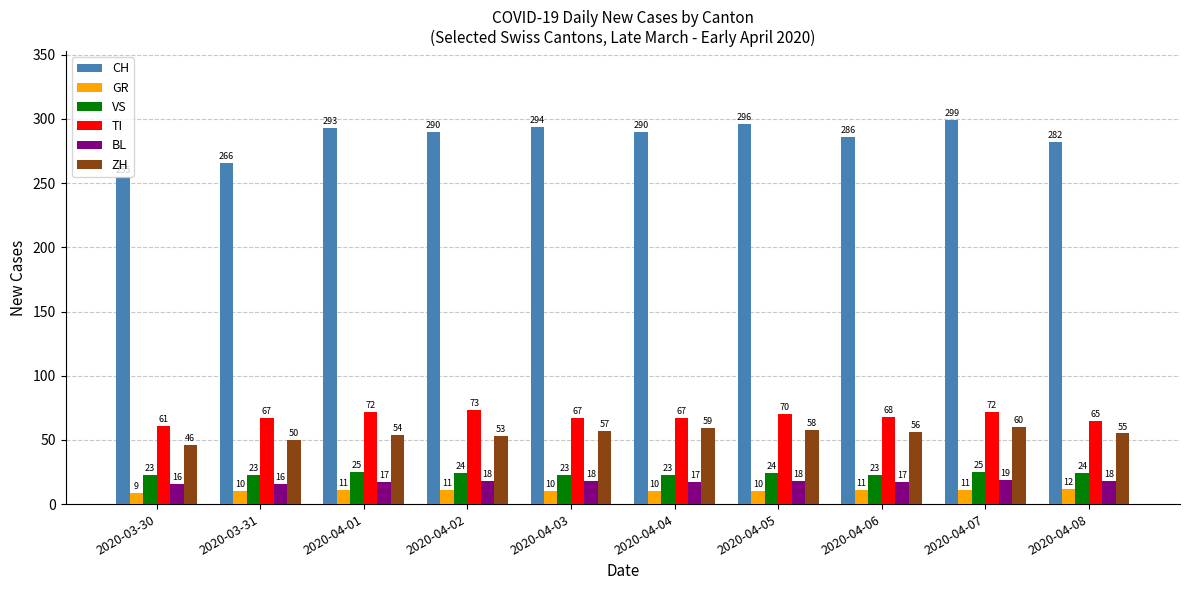

True or false: VS has a value of 24 at 2020-04-08.

True